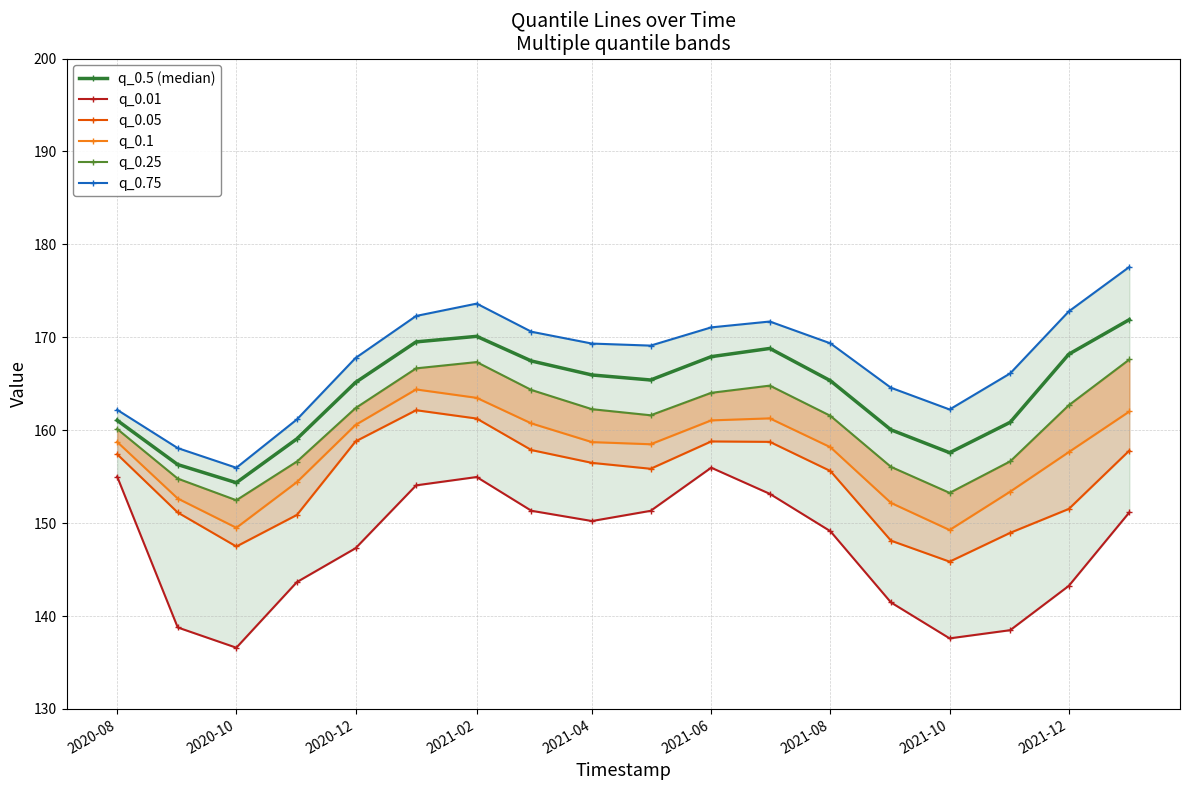

What is the minimum value for q_0.5 (median)?

154.4